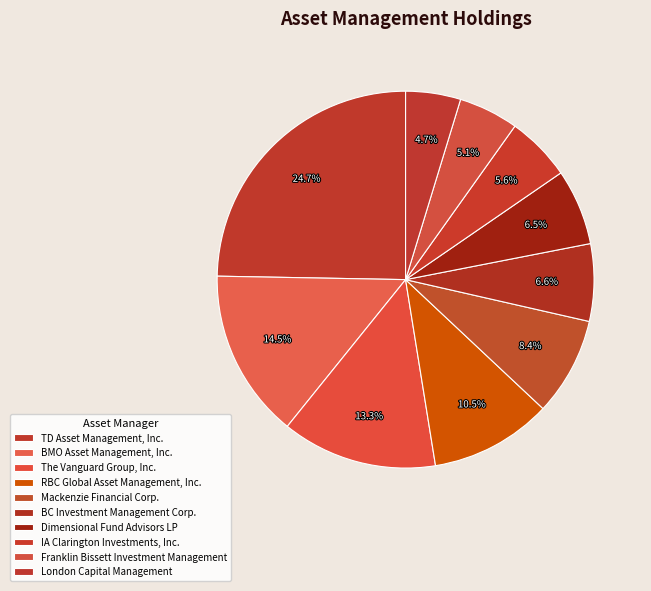

Combined, what portion of the pie is IA Clarington Investments, Inc. and Franklin Bissett Investment Management?

10.7%